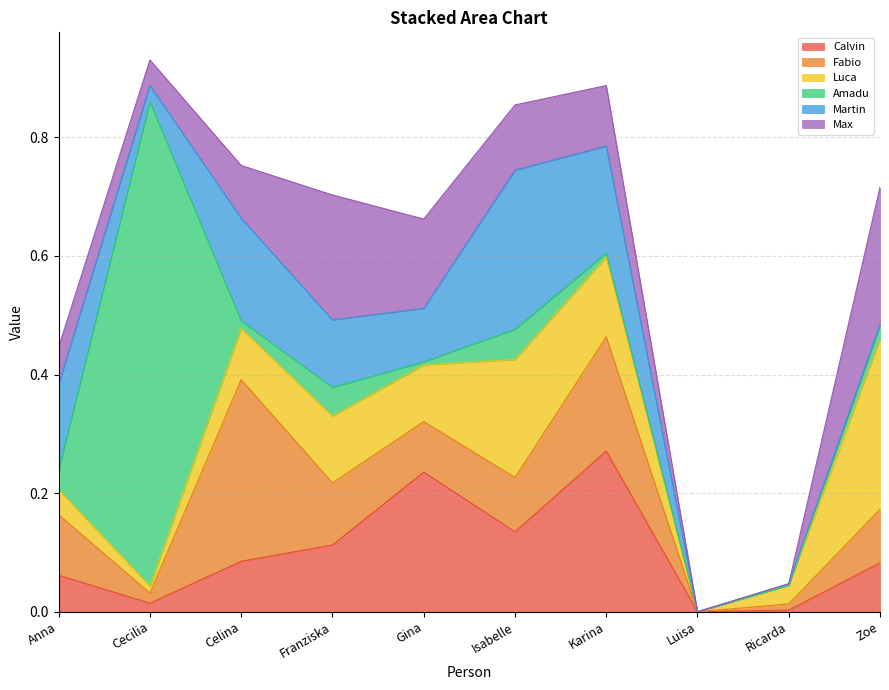

Reading right to left, list all the values displayed in this chart.

Calvin: Zoe=0.1	Ricarda=0.0	Luisa=0.0	Karina=0.3	Isabelle=0.1	Gina=0.2	Franziska=0.1	Celina=0.1	Cecilia=0.0	Anna=0.1
Fabio: Zoe=0.1	Ricarda=0.0	Luisa=0.0	Karina=0.2	Isabelle=0.1	Gina=0.1	Franziska=0.1	Celina=0.3	Cecilia=0.0	Anna=0.1
Luca: Zoe=0.3	Ricarda=0.0	Luisa=0.0	Karina=0.1	Isabelle=0.2	Gina=0.1	Franziska=0.1	Celina=0.1	Cecilia=0.0	Anna=0.0
Amadu: Zoe=0.0	Ricarda=0.0	Luisa=0.0	Karina=0.0	Isabelle=0.1	Gina=0.0	Franziska=0.0	Celina=0.0	Cecilia=0.8	Anna=0.0
Martin: Zoe=0.0	Ricarda=0.0	Luisa=0.0	Karina=0.2	Isabelle=0.3	Gina=0.1	Franziska=0.1	Celina=0.2	Cecilia=0.0	Anna=0.1
Max: Zoe=0.2	Ricarda=0.0	Luisa=0.0	Karina=0.1	Isabelle=0.1	Gina=0.2	Franziska=0.2	Celina=0.1	Cecilia=0.0	Anna=0.1